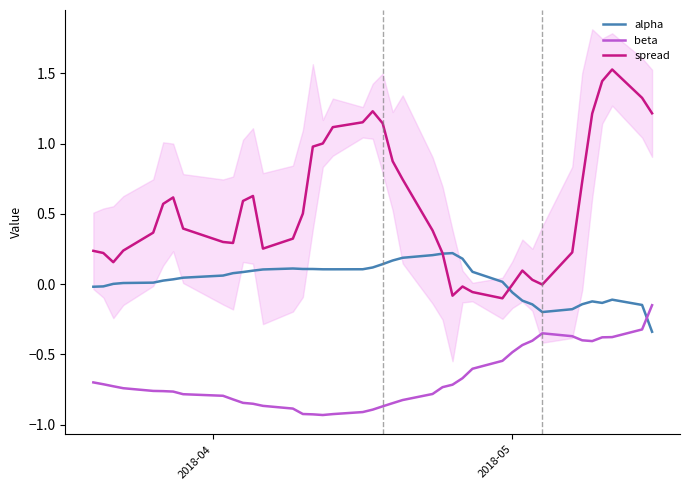

True or false: beta and spread cross at least once.

False